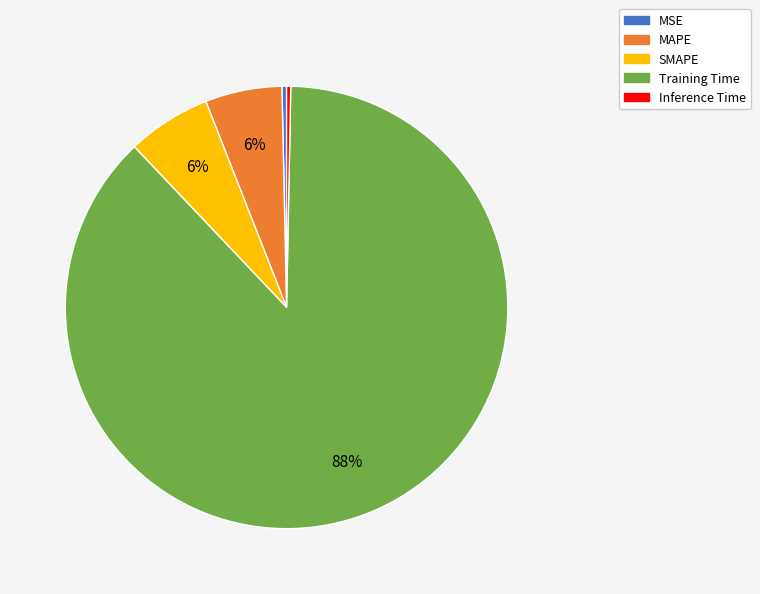

Which slice represents more than half of the pie?

Training Time